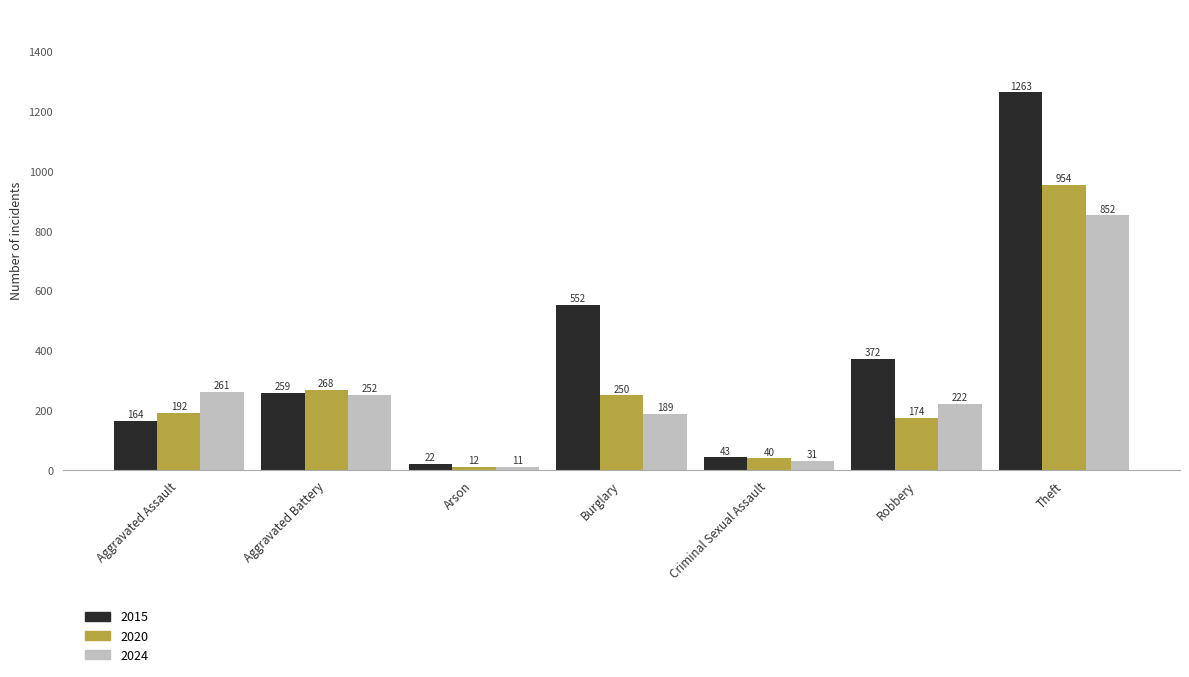

At which category does the chart reach its minimum across all series?

Arson